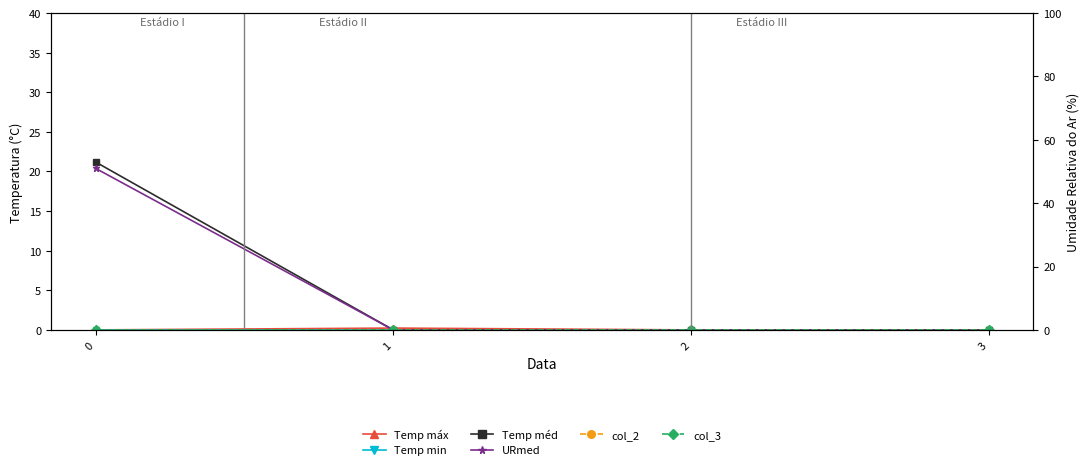

Reading right to left, transcribe all the data shown in this chart.

Temp máx: 3=0.0	2=0.0	1=0.2	0=0.0
Temp min: 3=0.0	2=0.0	1=0.0	0=0.0
Temp méd: 3=0.0	2=0.0	1=0.0	0=21.2
URmed: 3=0.0	2=0.0	1=0.0	0=20.4
col_2: 3=0.0	2=0.0	1=0.0	0=0.0
col_3: 3=0.0	2=0.0	1=0.0	0=0.0